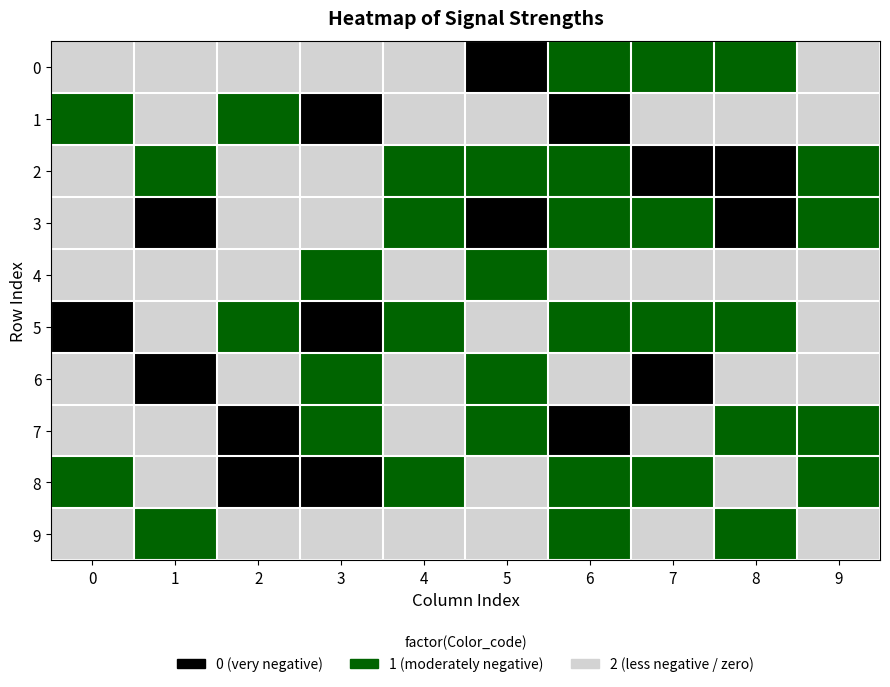

At which category does the chart reach its minimum across all series?

5